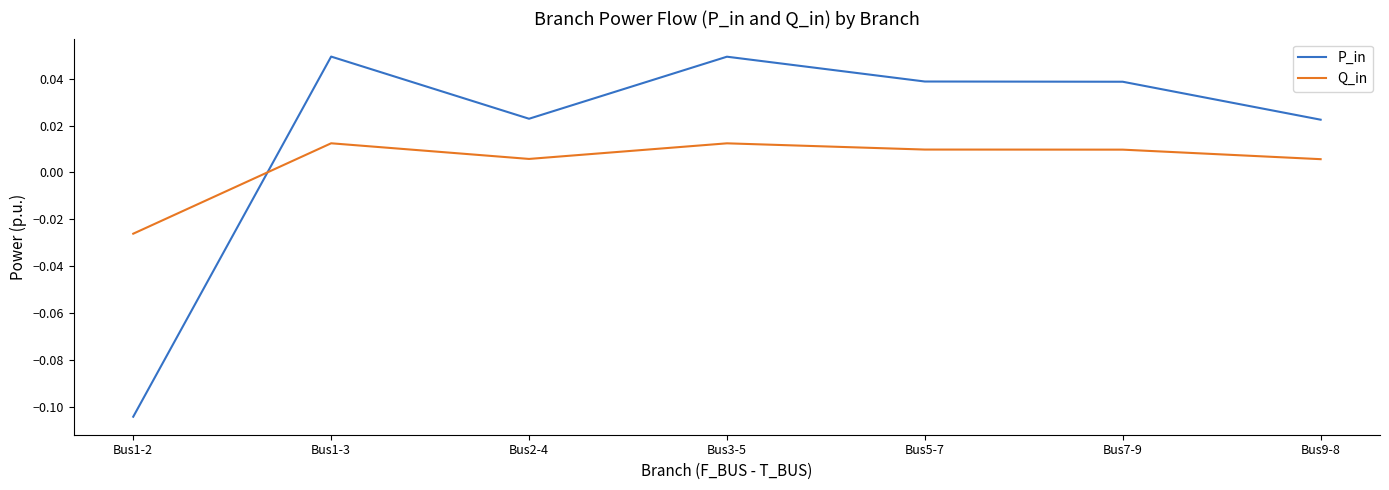

Is this an area chart (filled region under the line)?

No